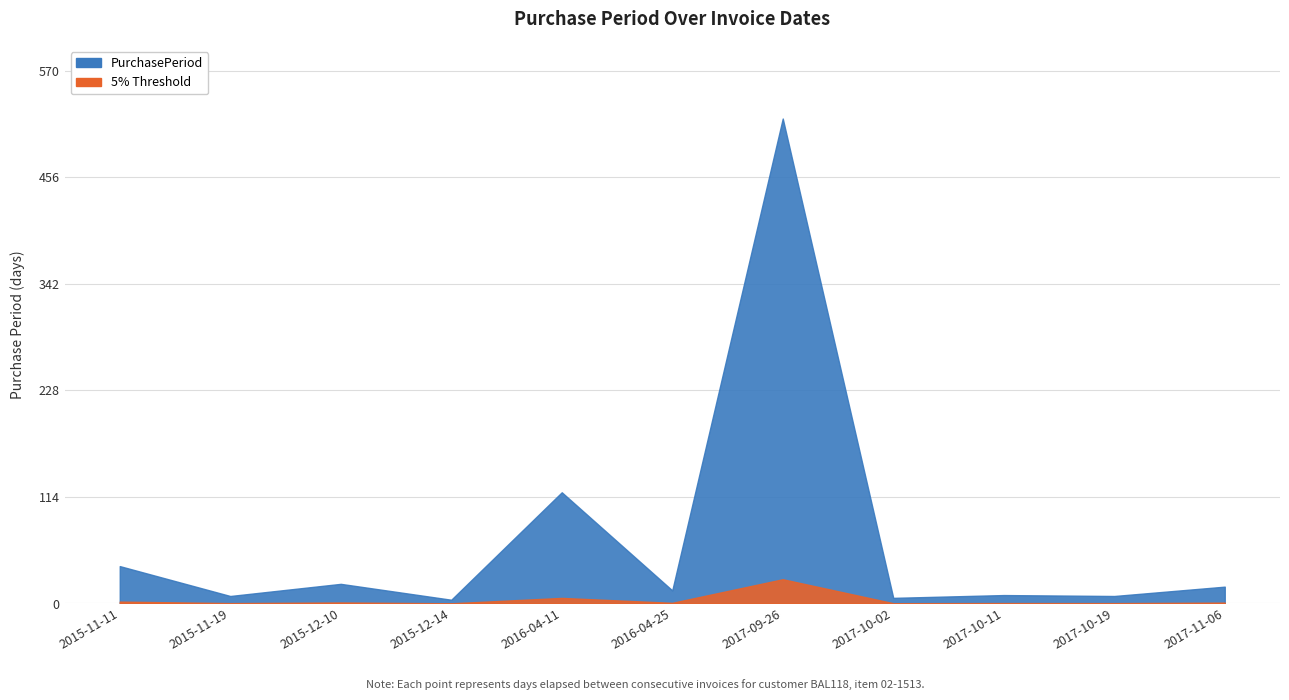

How many data points are less than 14?

5